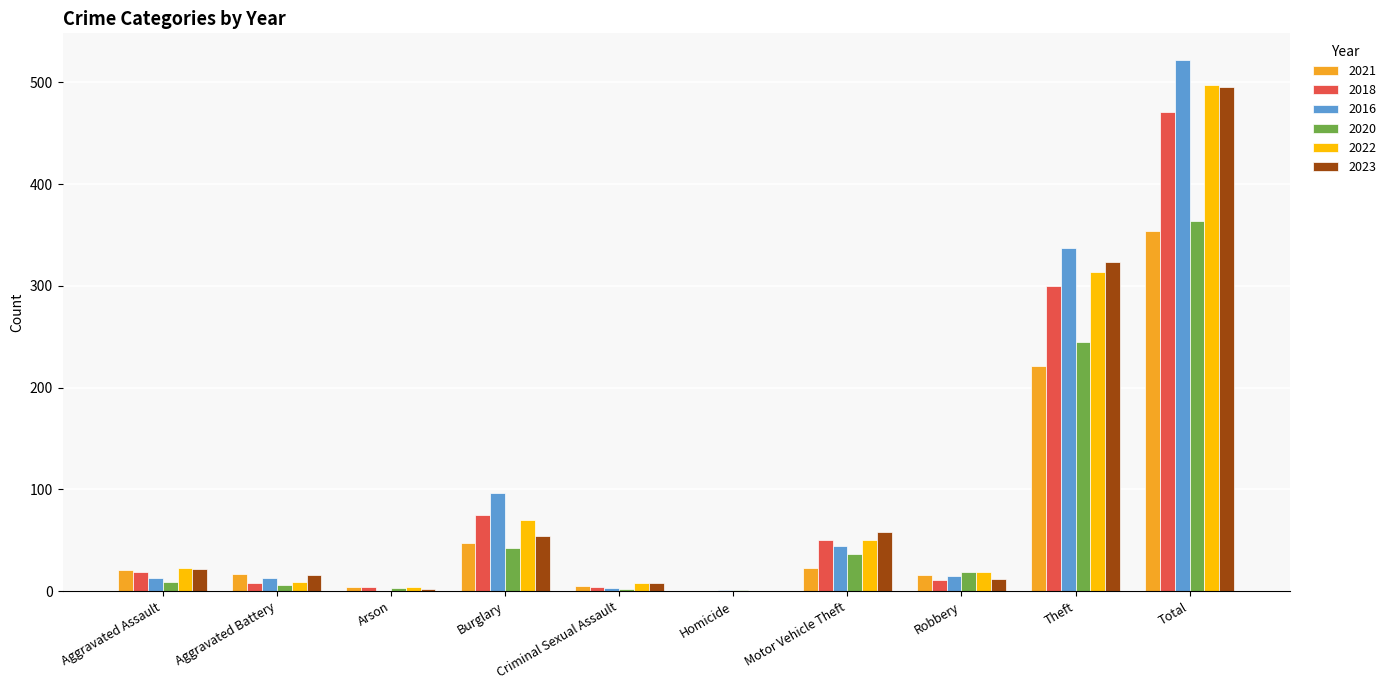

Does the chart contain stacked bars?

No